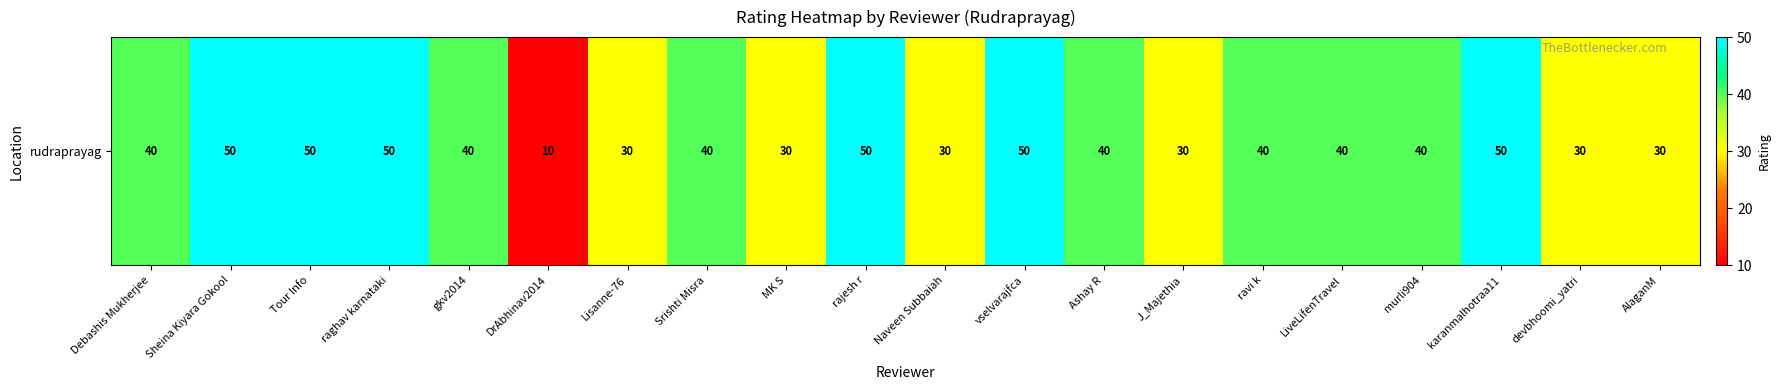

Is it true that the value at J_Majethia is 16?

False